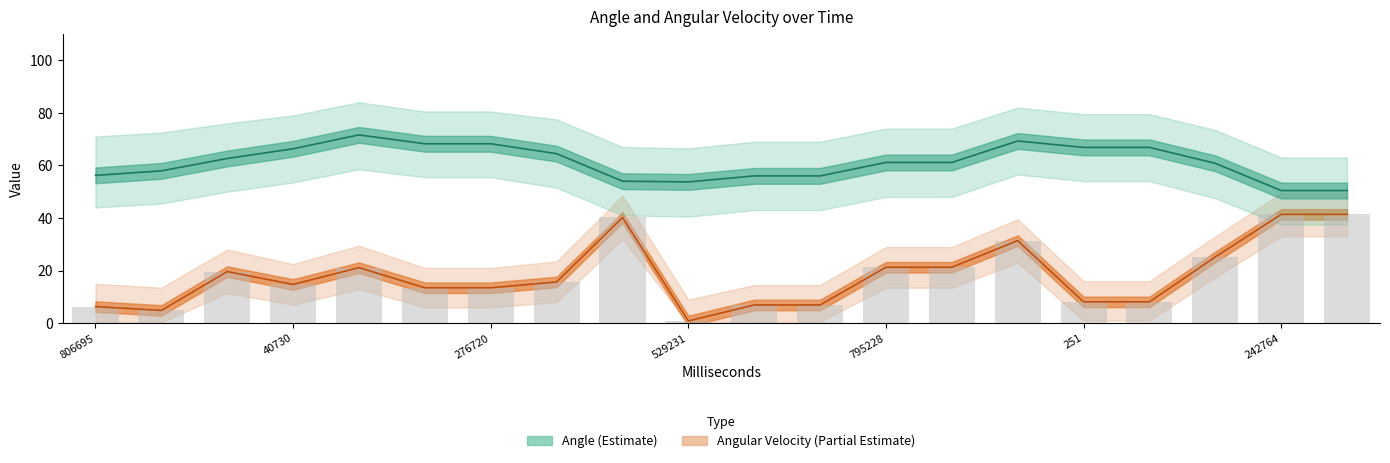

At how many categories does at least one series exceed 6?

20